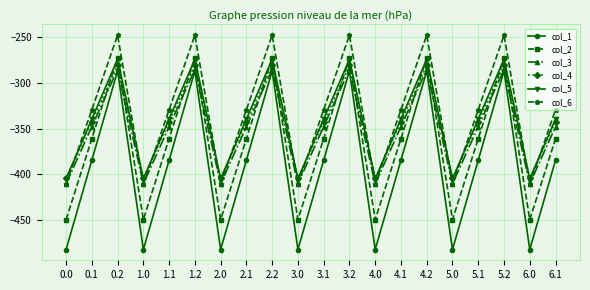

How many lines are shown in the chart?

6